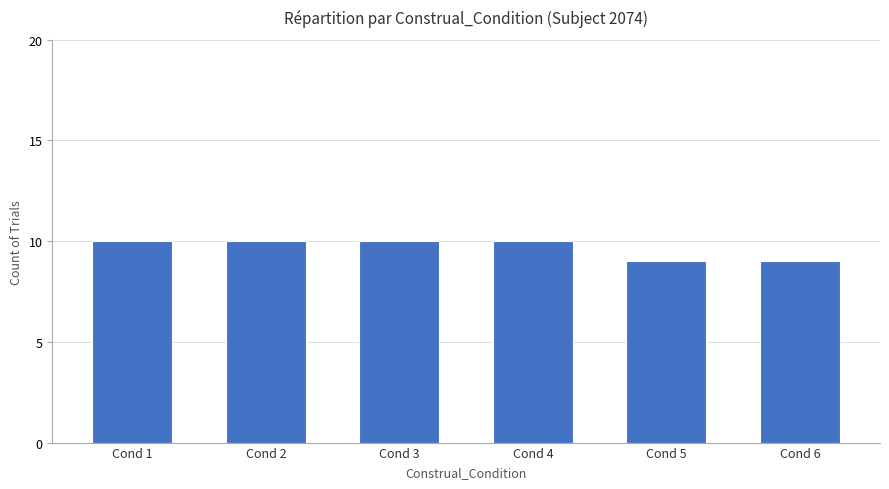

Count the values in the range 9 to 10.

6